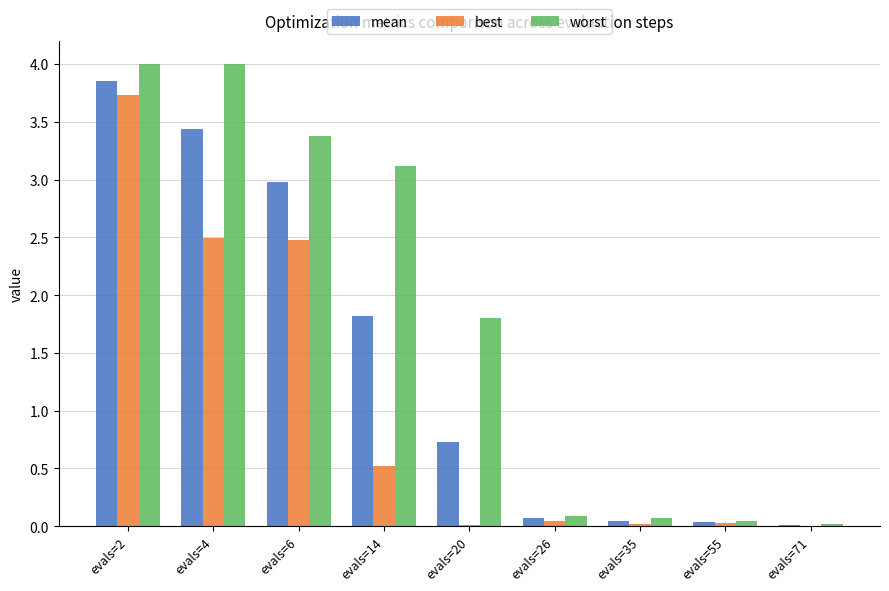

What is the average value of the worst series?

1.8